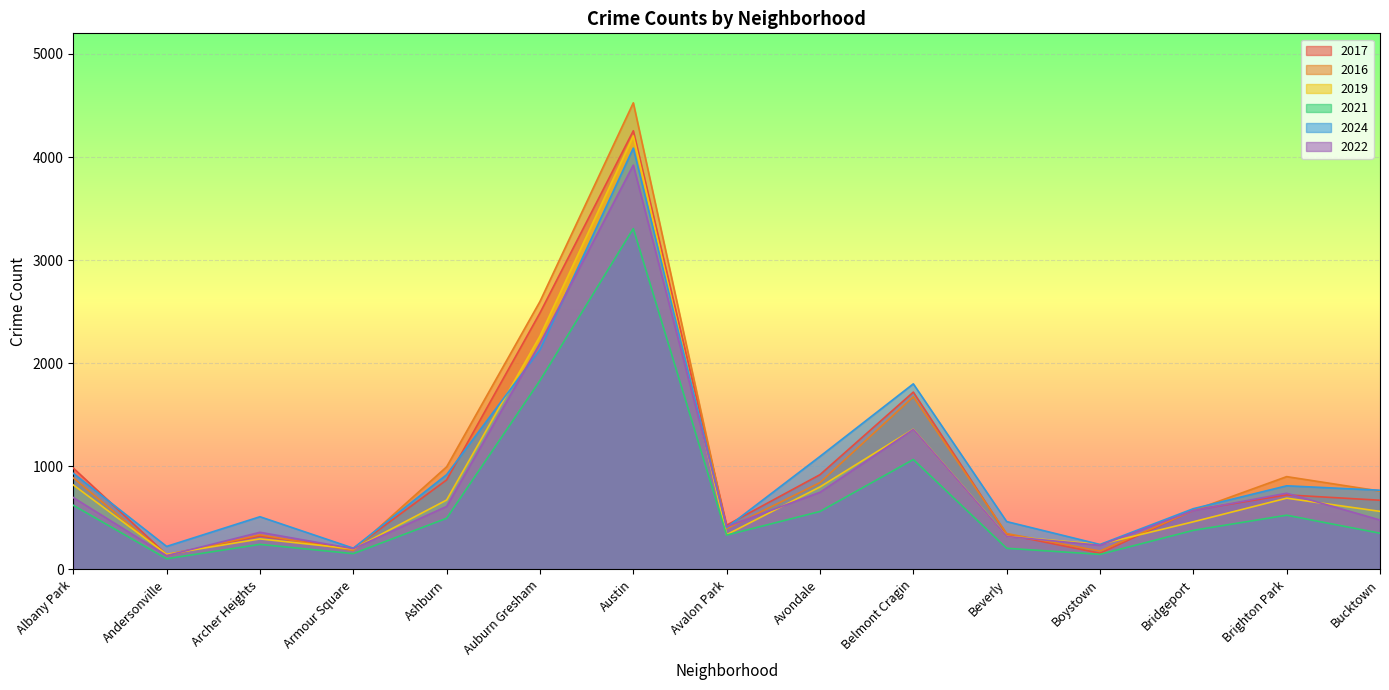

At Avondale, list the series in order from smallest to largest.

2021, 2022, 2019, 2016, 2017, 2024